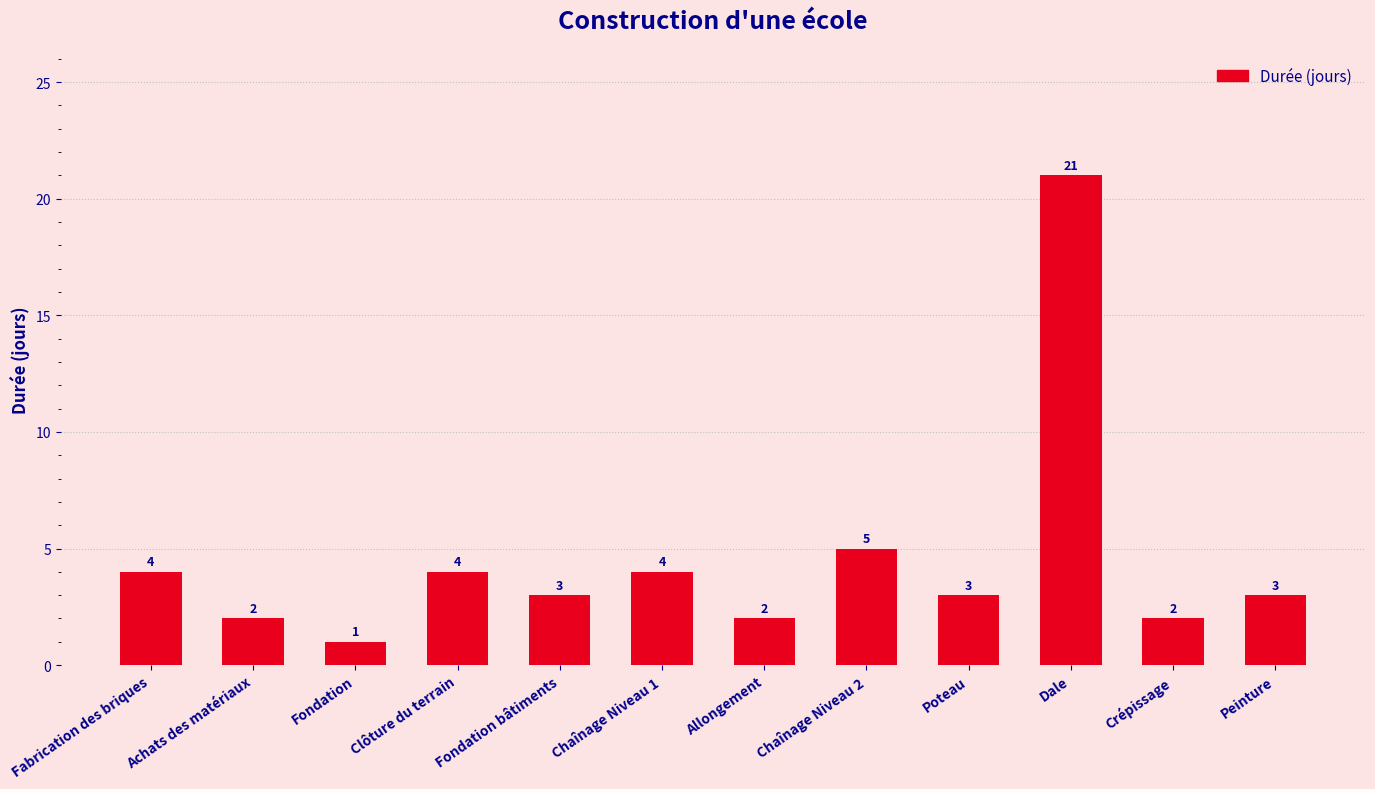

What is the sum of the values at Allongement and Fondation bâtiments?

5